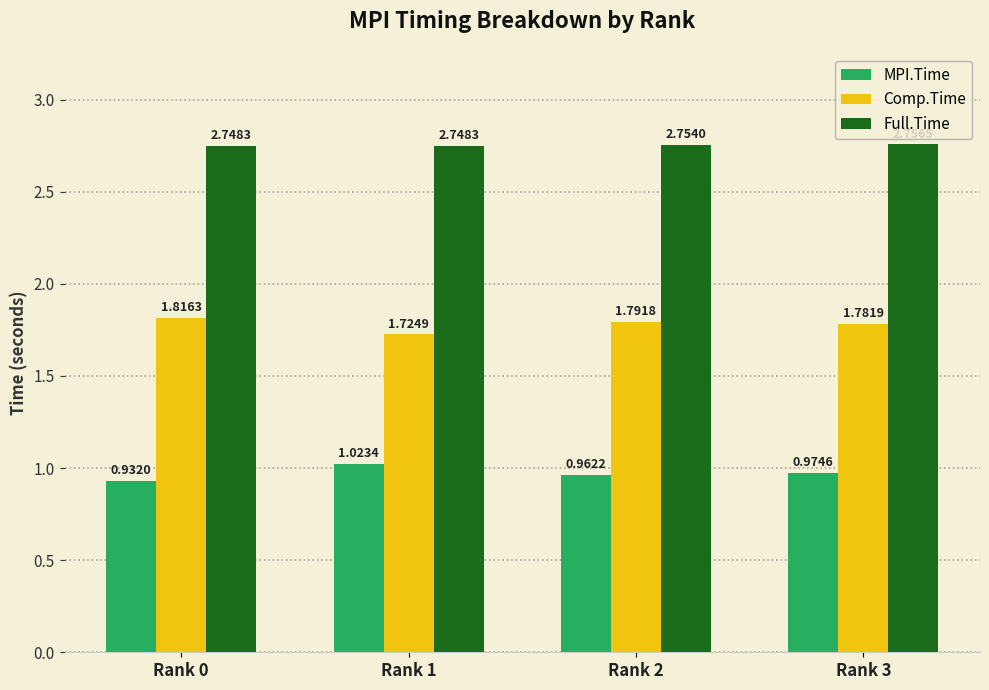

How many bars are there in total?

12